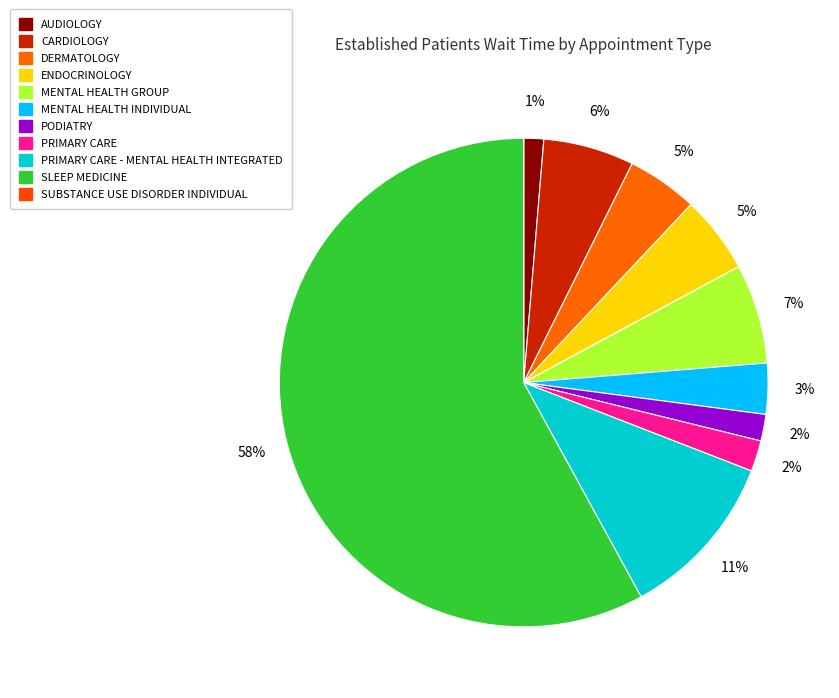

How many slices are in this pie chart?

11